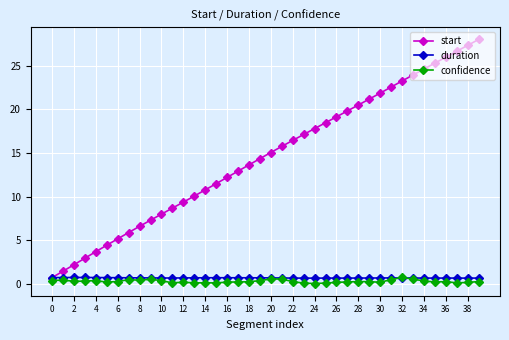

How many lines are shown in the chart?

3